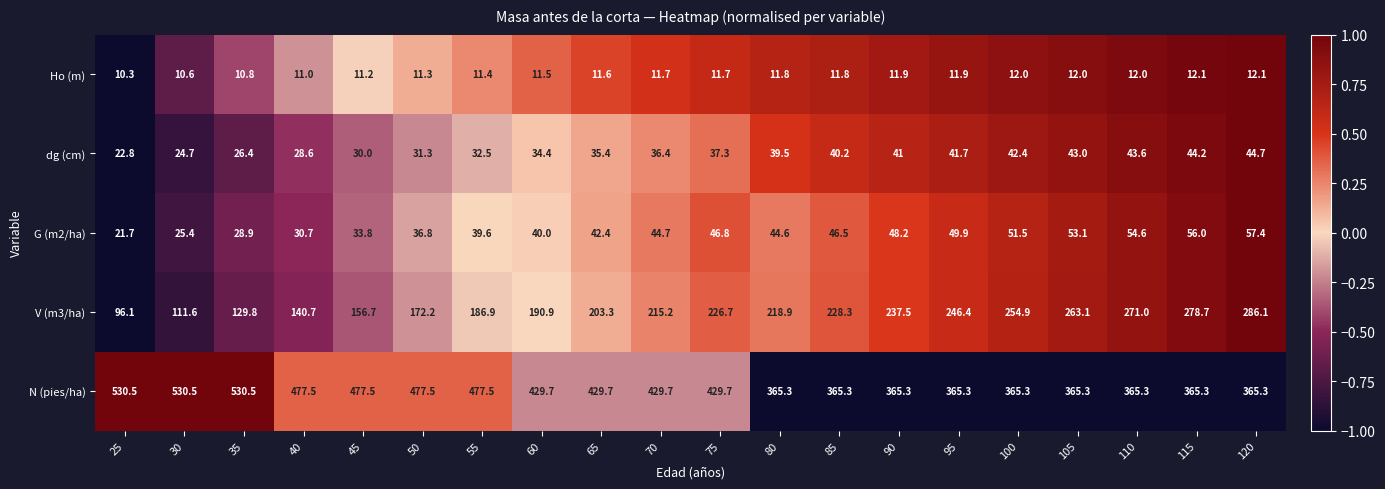

Where is Ho (m) nearest to the value 11?

40